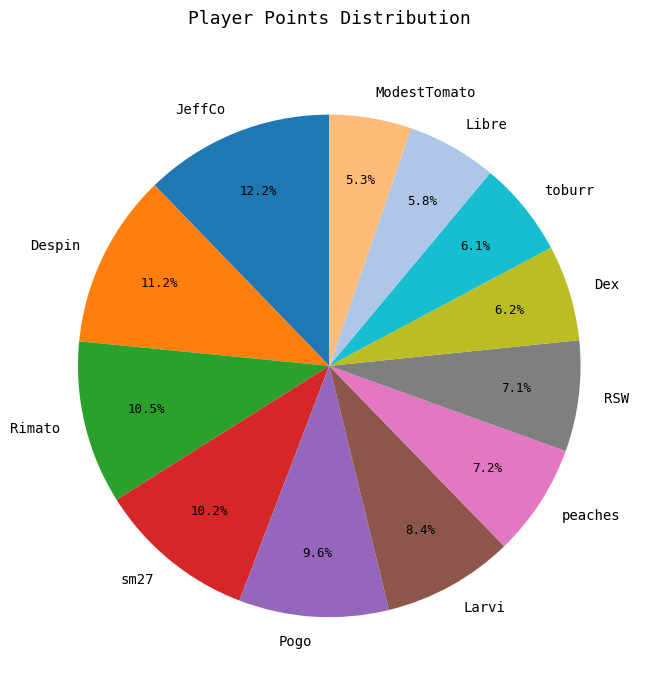

Count the number of slices in the pie.

12